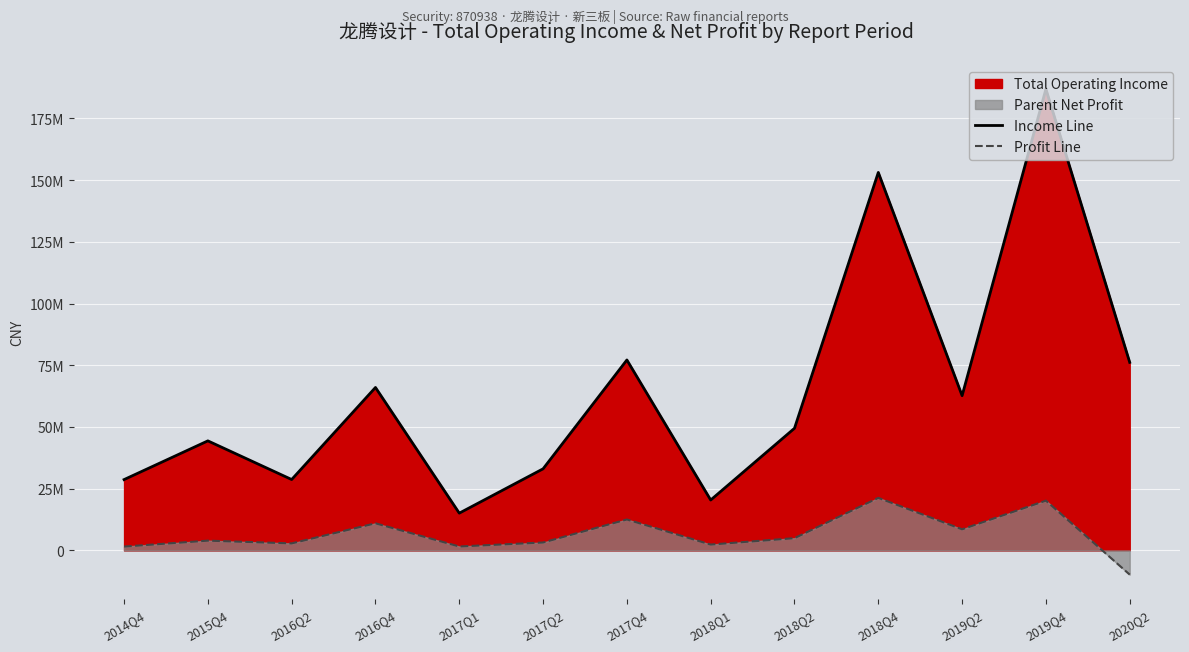

At which category does Income Line reach its first local peak?

2015Q4